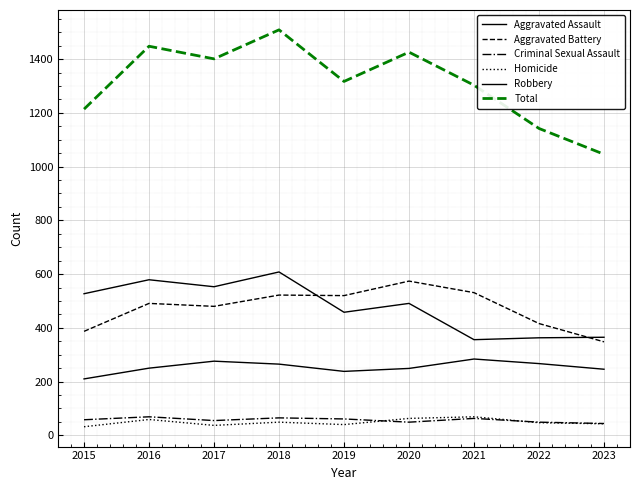

Reading left to right, what are all the values shown in this chart?

Aggravated Assault: 210	250	276	265	238	249	284	267	246
Aggravated Battery: 387	491	480	522	520	574	531	416	348
Criminal Sexual Assault: 58	69	55	65	61	49	63	49	44
Homicide: 32	59	37	49	40	63	69	47	43
Robbery: 527	579	553	608	458	491	356	363	365
Total: 1214	1448	1401	1509	1317	1426	1303	1142	1046